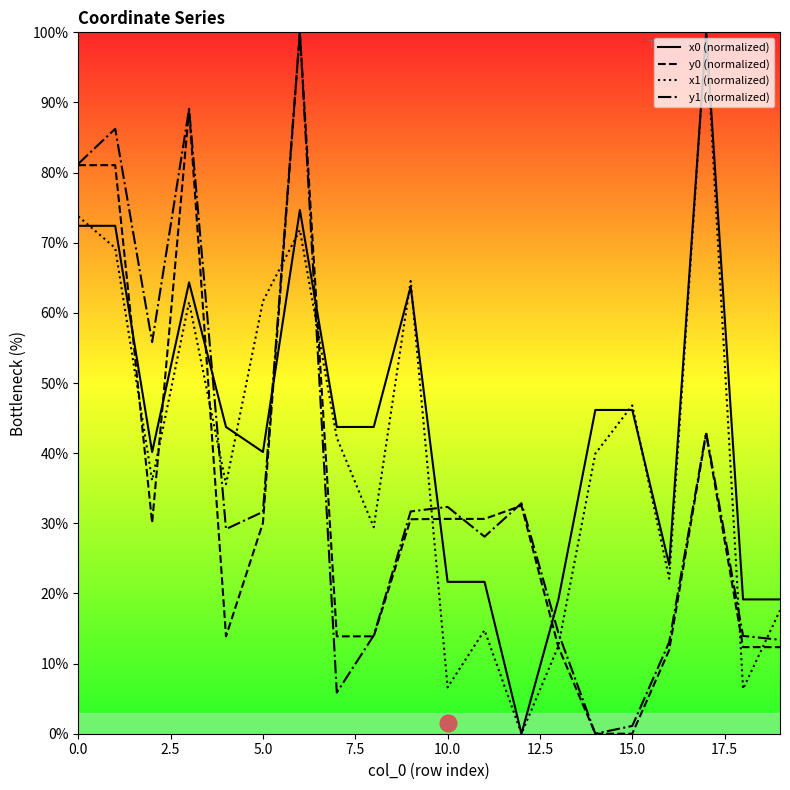

Does the chart have visible grid lines?

No